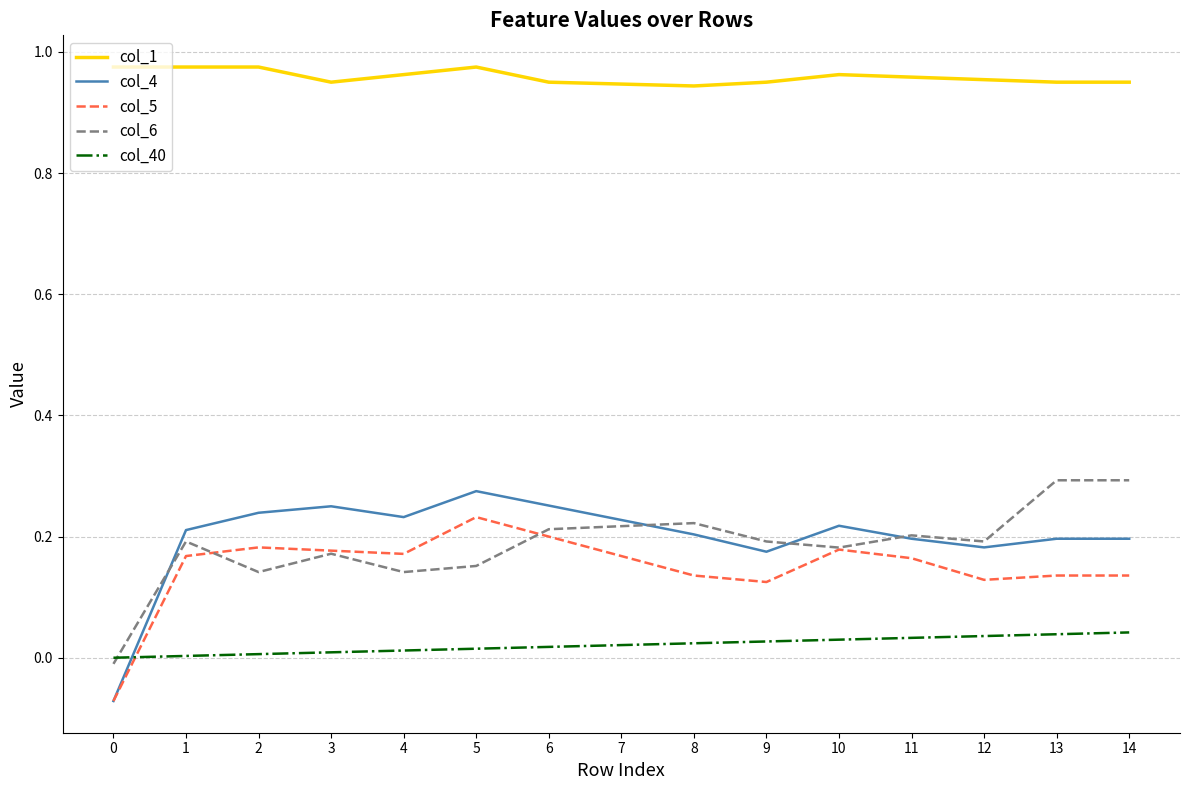

Does the chart have visible grid lines?

Yes